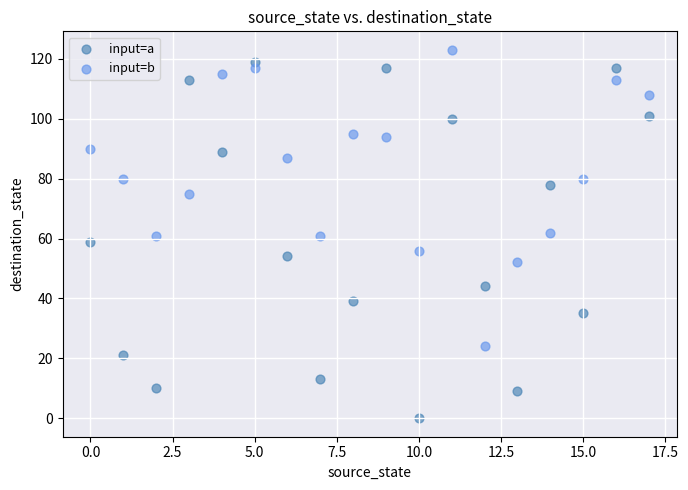

Across all data points, what is the range of Y values (max minus min)?

123